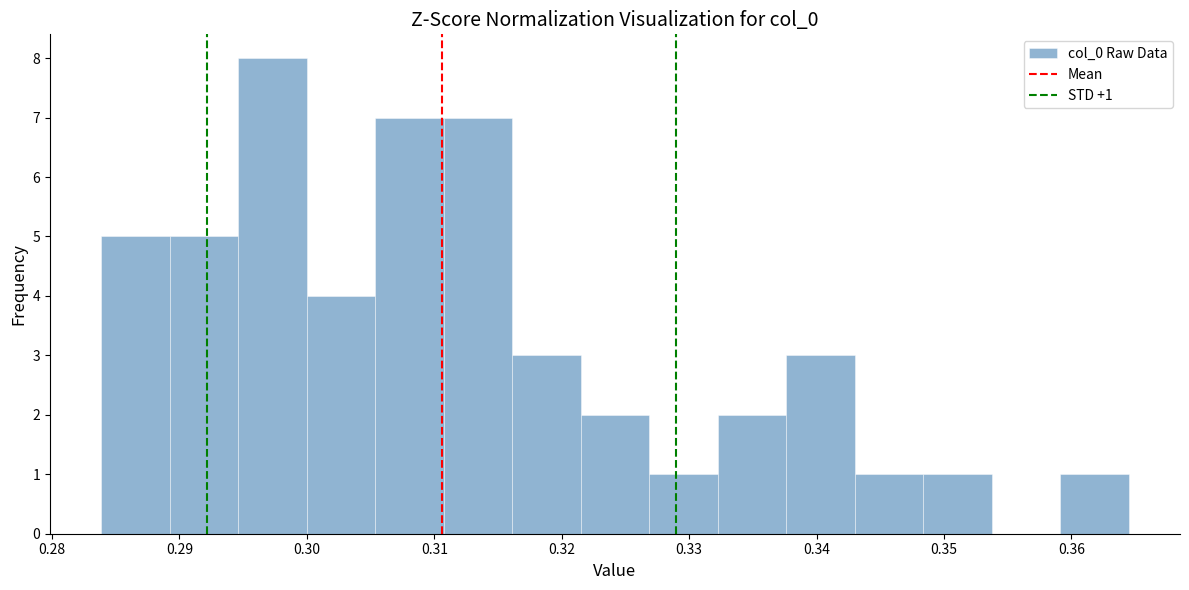

Over which range of the x-axis is the bar tallest?

0.295 to 0.300